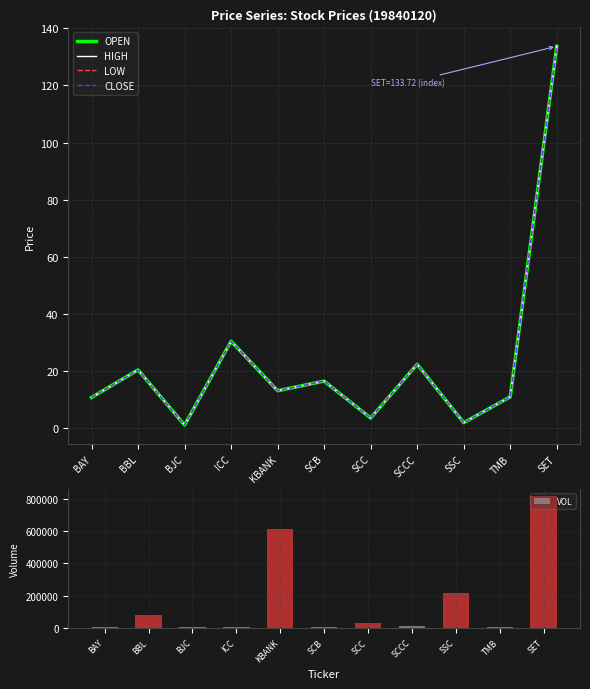

The value of LOW at KBANK is 23.1. True or false?

False